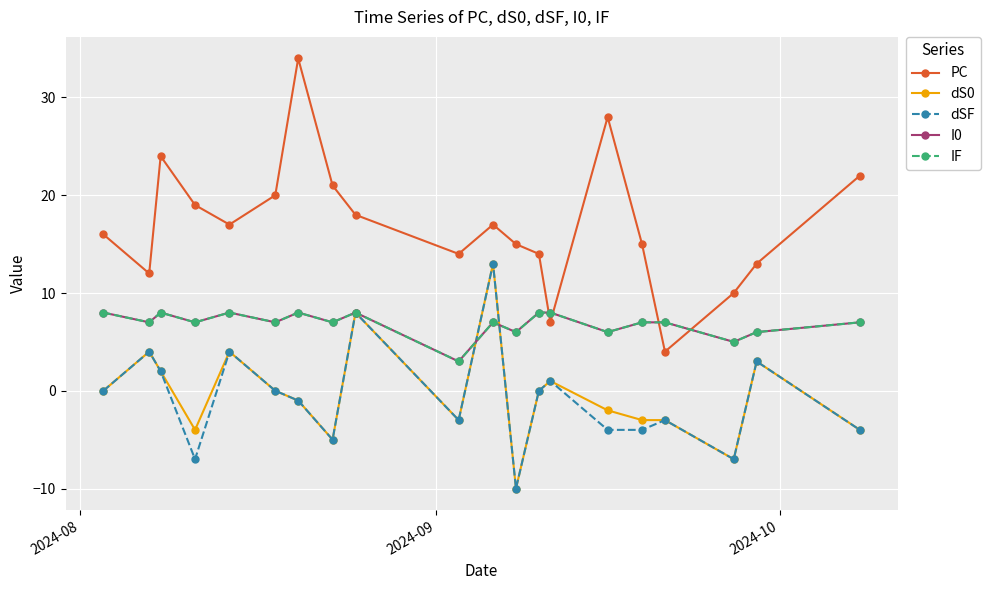

Does the chart have visible grid lines?

Yes